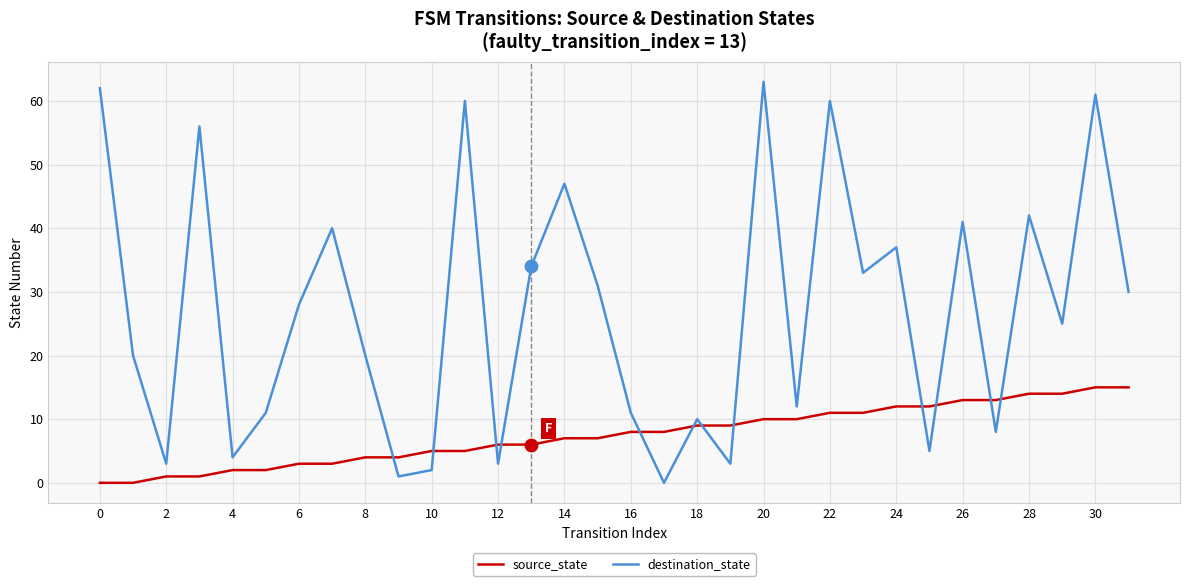

Which series has the largest range (max minus min)?

destination_state